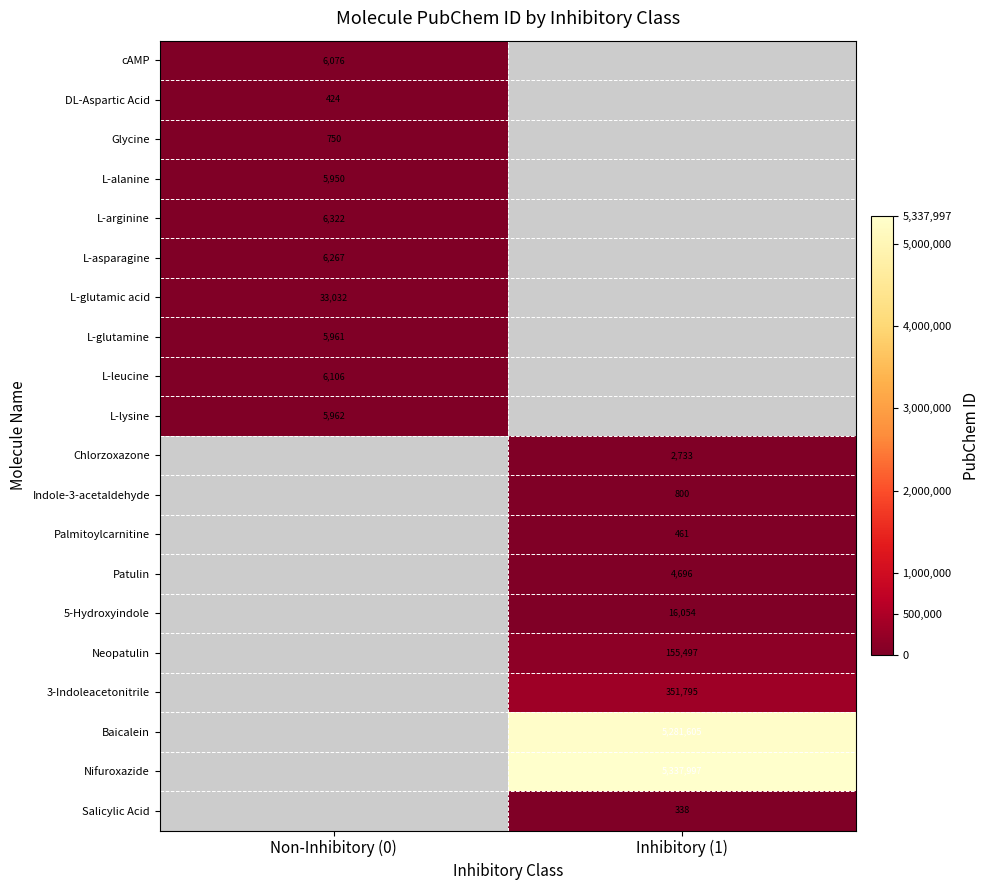

The value of L-leucine at Non-Inhibitory (0) is 3968. True or false?

False